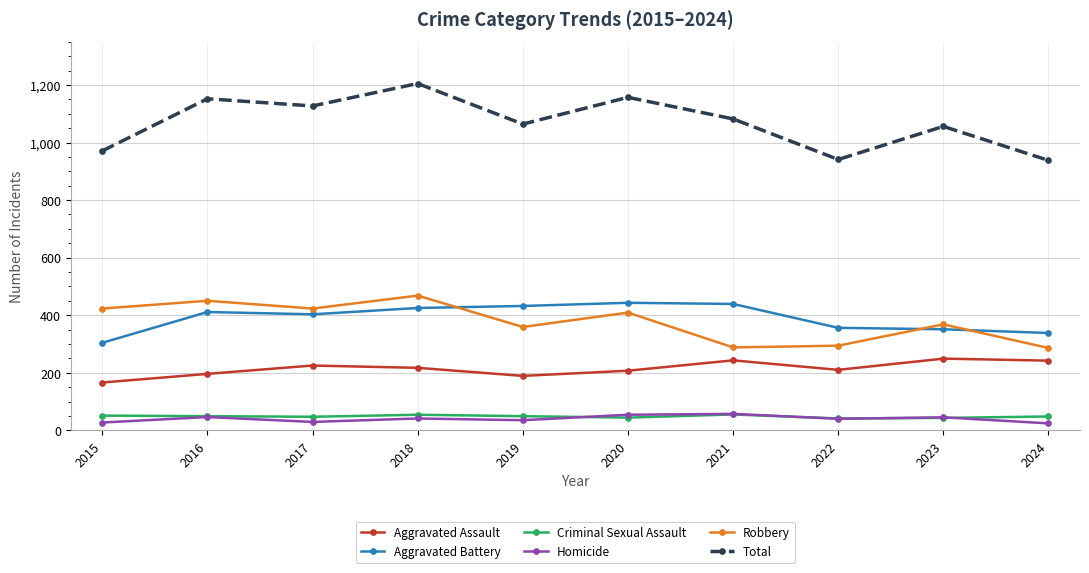

Is it true that Aggravated Battery equals 443 at 2020?

True